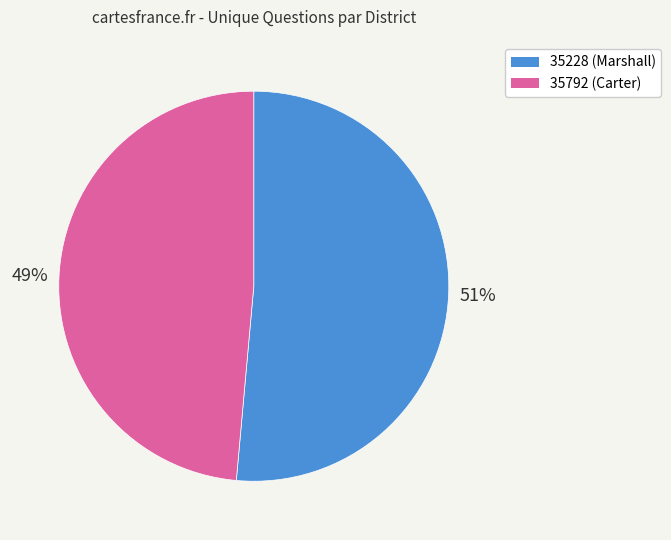

Rank the categories by value from lowest to highest.

35792, 35228